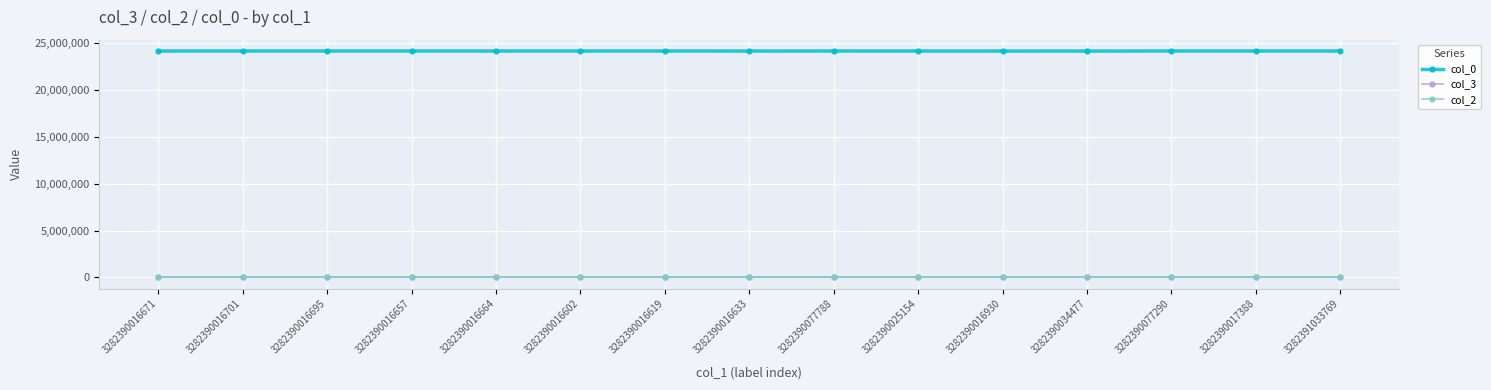

What is the difference between the second highest and minimum values in the col_0 series?

5925.0